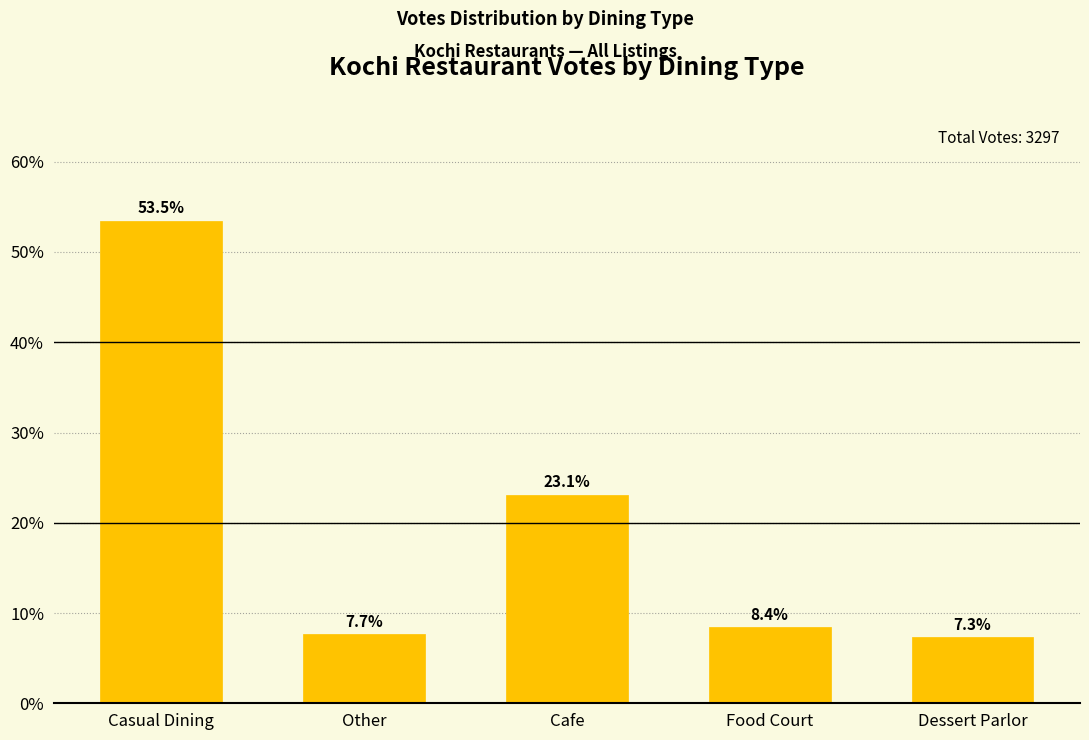

True or false: the data shows 8.4 at Food Court.

True